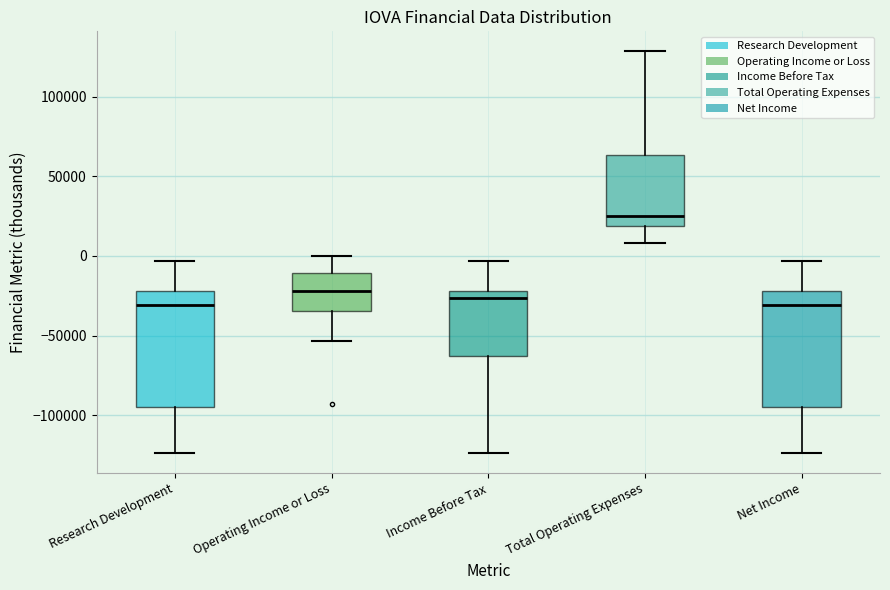

Which box has the highest median line?

Total Operating Expenses